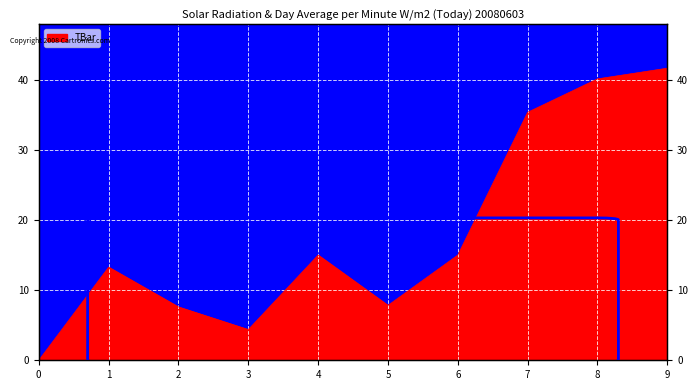

Rank the categories by value from highest to lowest.

9, 8, 7, 4, 6, 1, 5, 2, 3, 0